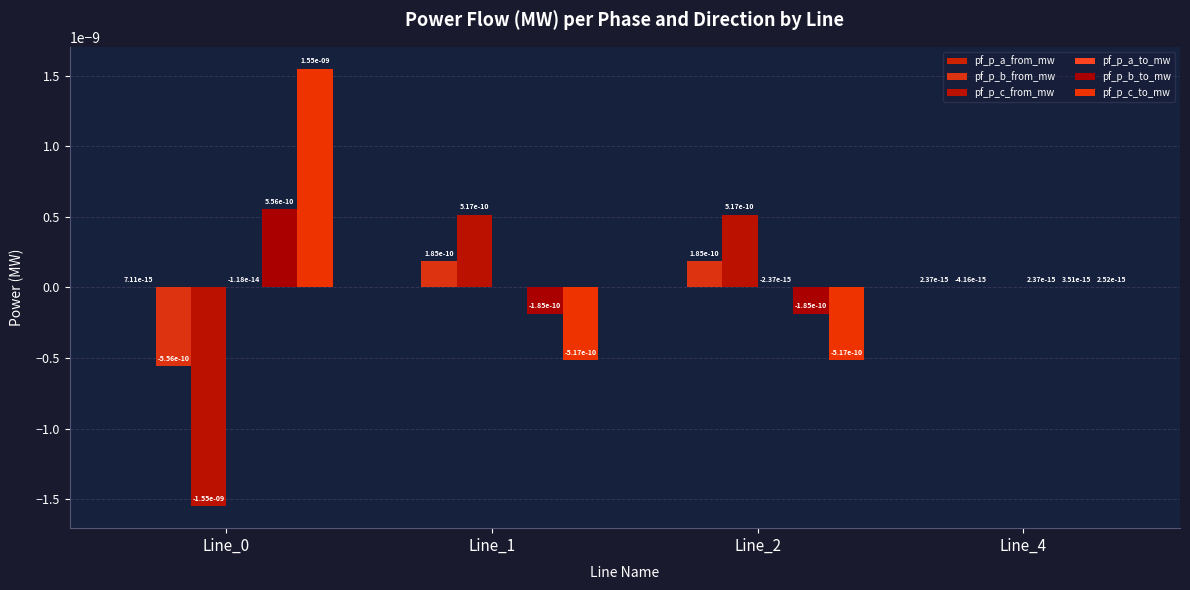

How many values in pf_p_c_to_mw are above zero?

2